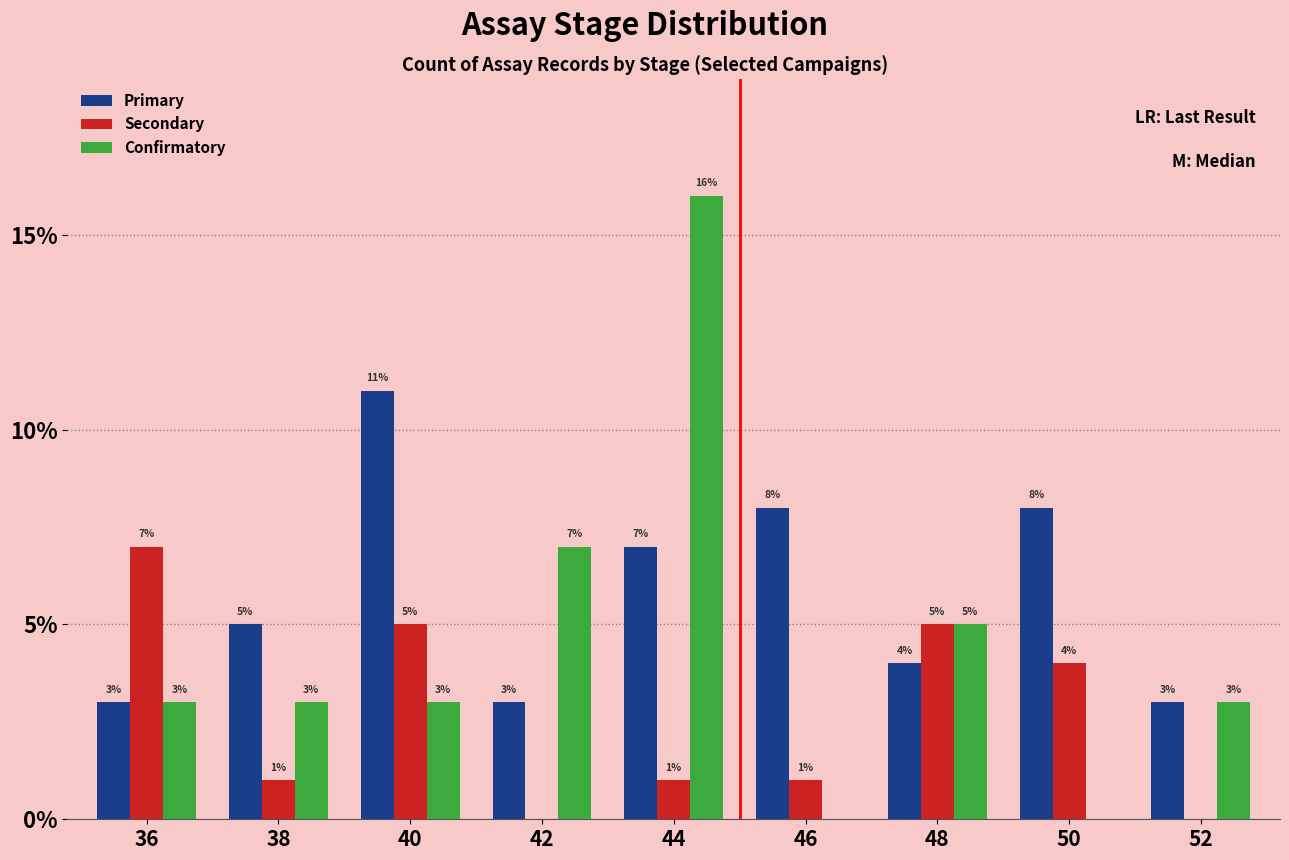

What is the sum of the Confirmatory values at 38 and 48?

8